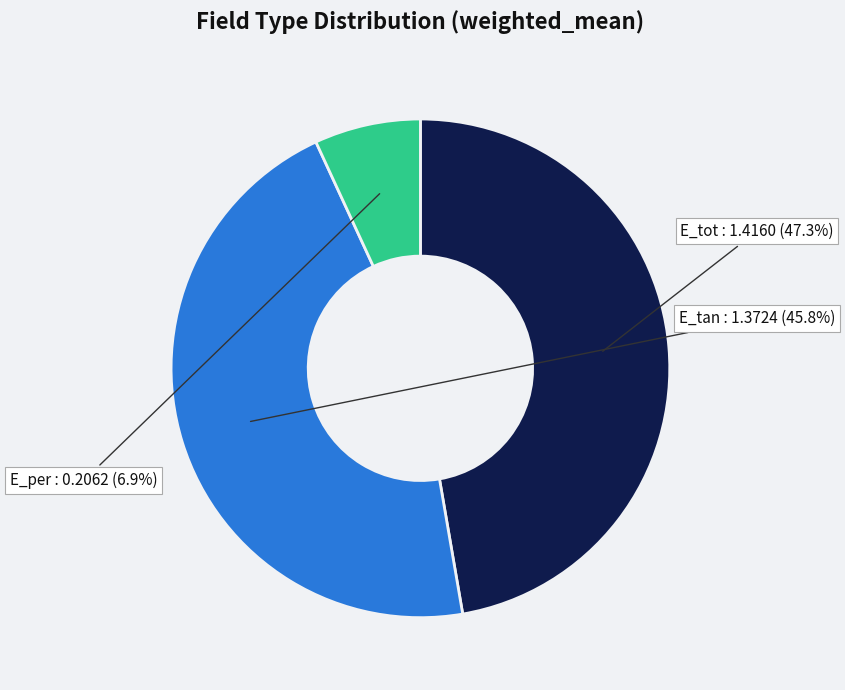

Does any single category account for the majority?

No